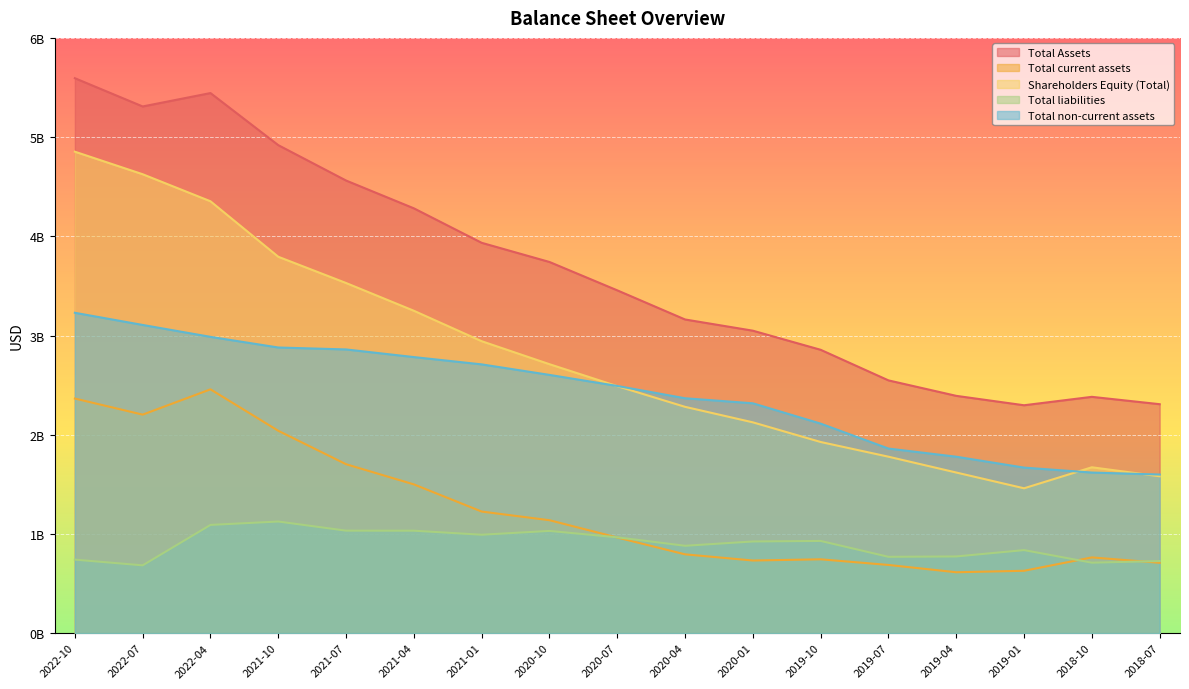

Which series has the widest spread of values?

Shareholders Equity (Total)